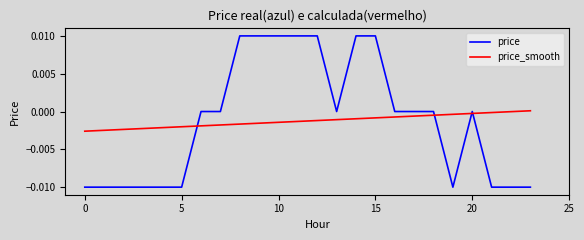

Rank the series by their maximum value, from lowest to highest.

price_smooth, price